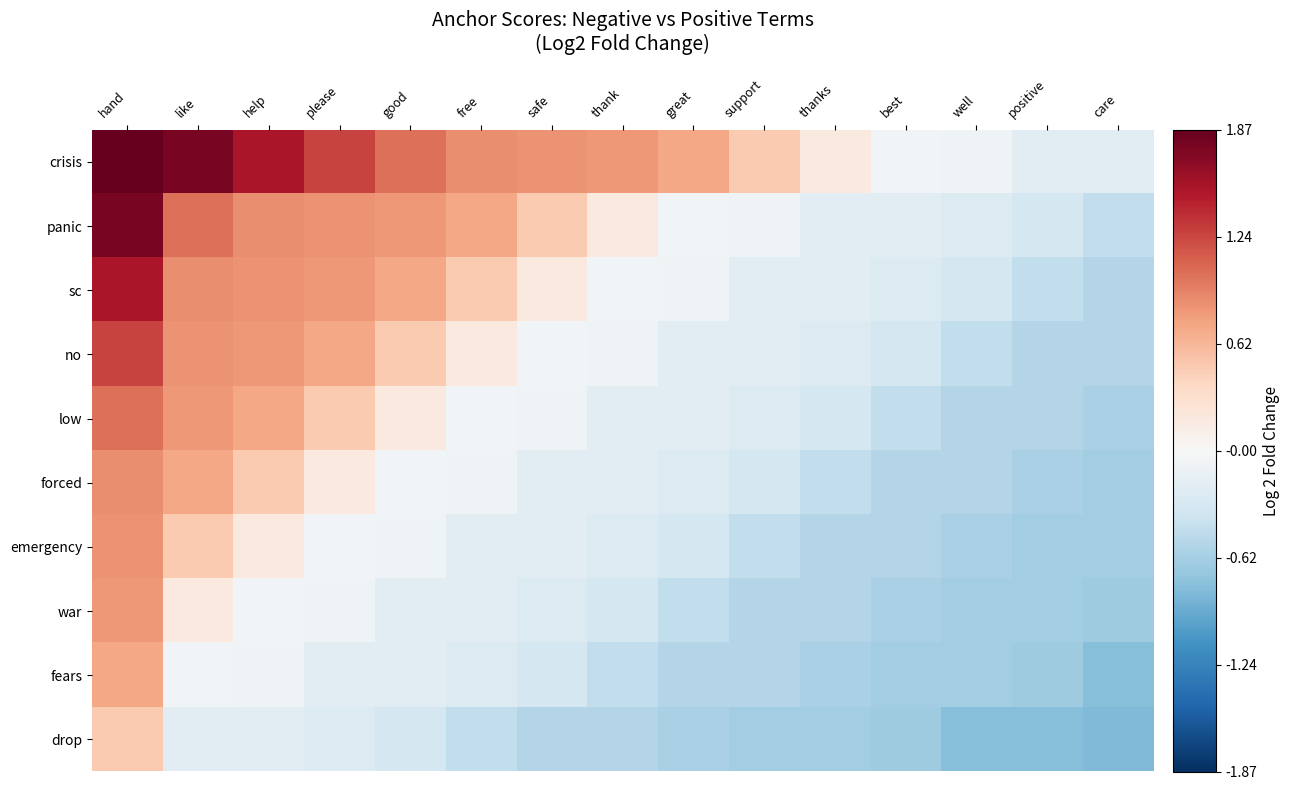

Which category has the highest value across all series?

hand